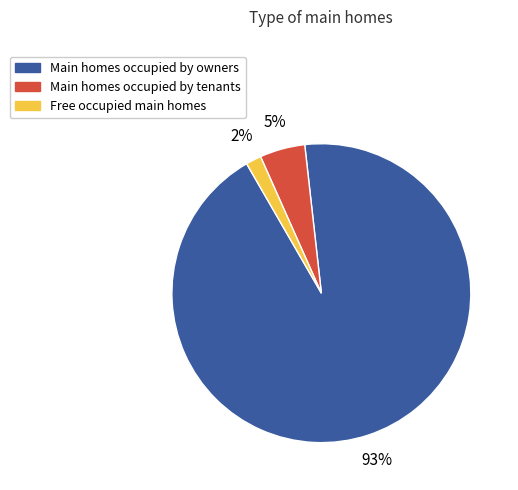

How many segments does this pie chart have?

3